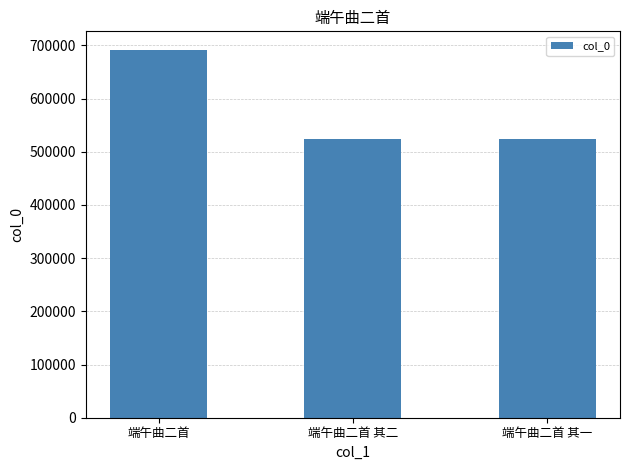

What is the approximate value at 端午曲二首, to the nearest 50?

691900